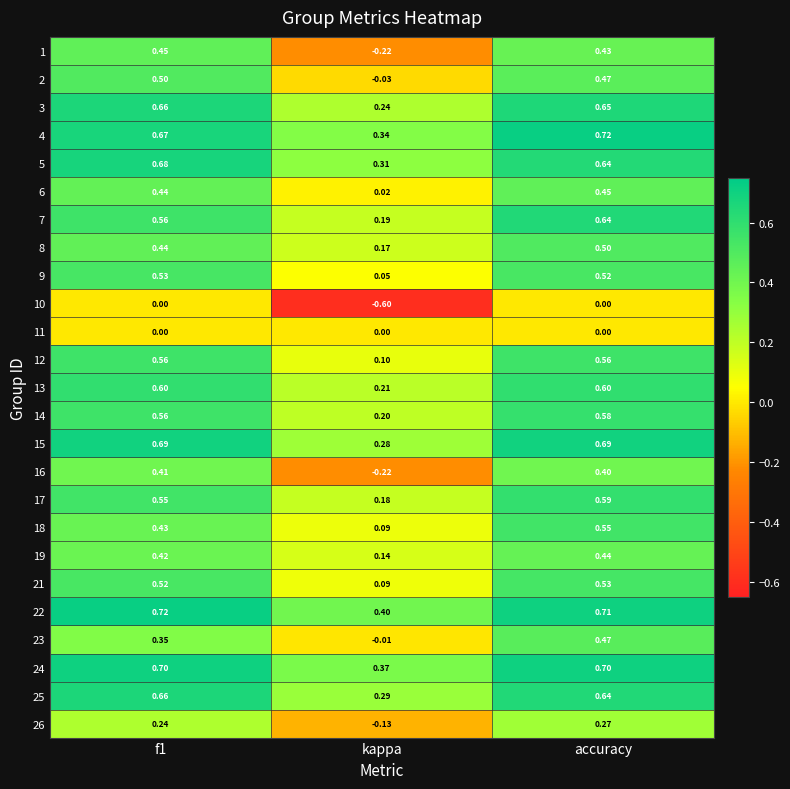

Which category has the lowest value in the 16 series?

kappa